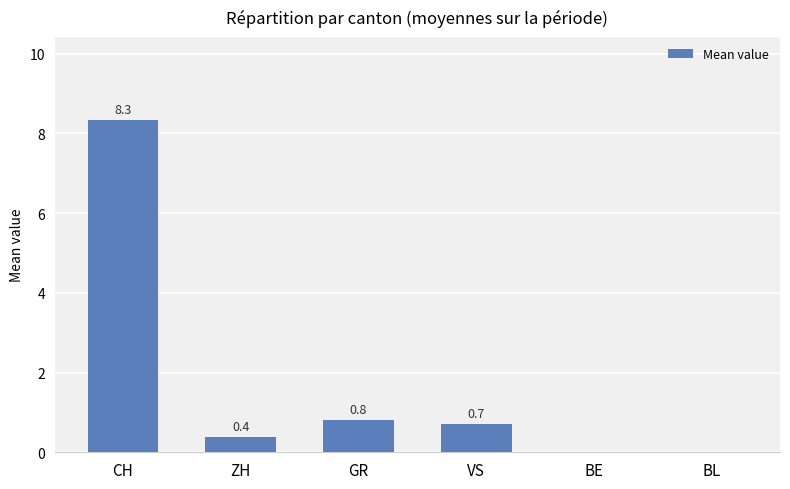

Where is the data nearest to the value 4?

GR